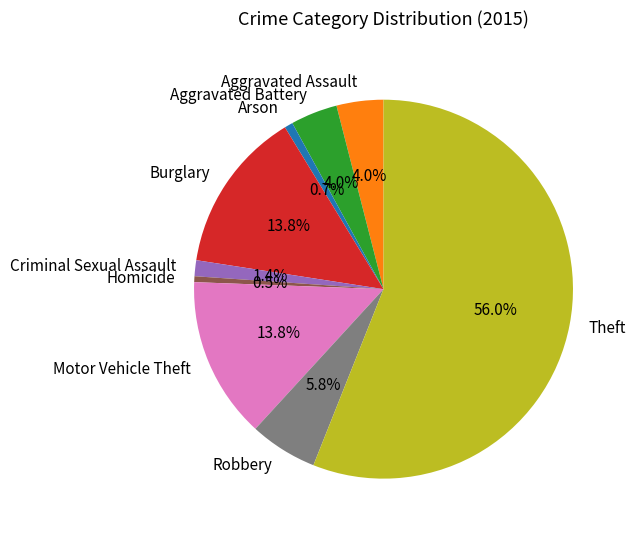

How many segments does this pie chart have?

9